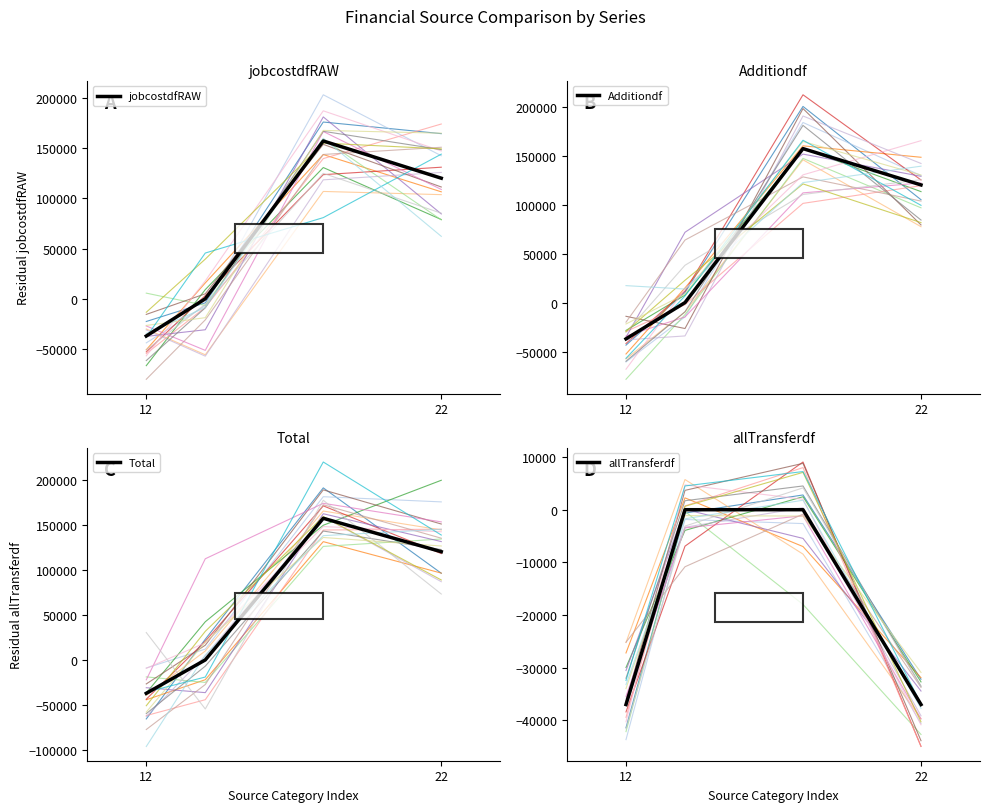

How many values in the allTransferdf series are below 0?

2